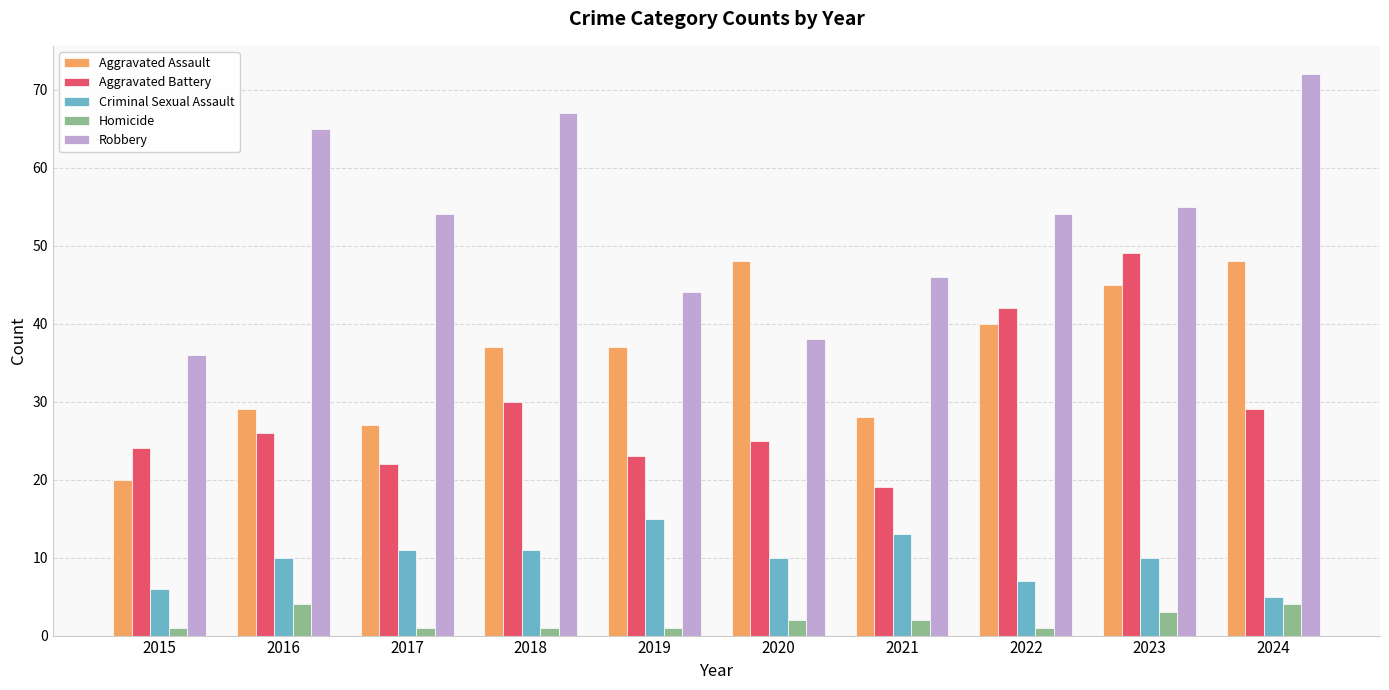

How many groups of bars are there?

10